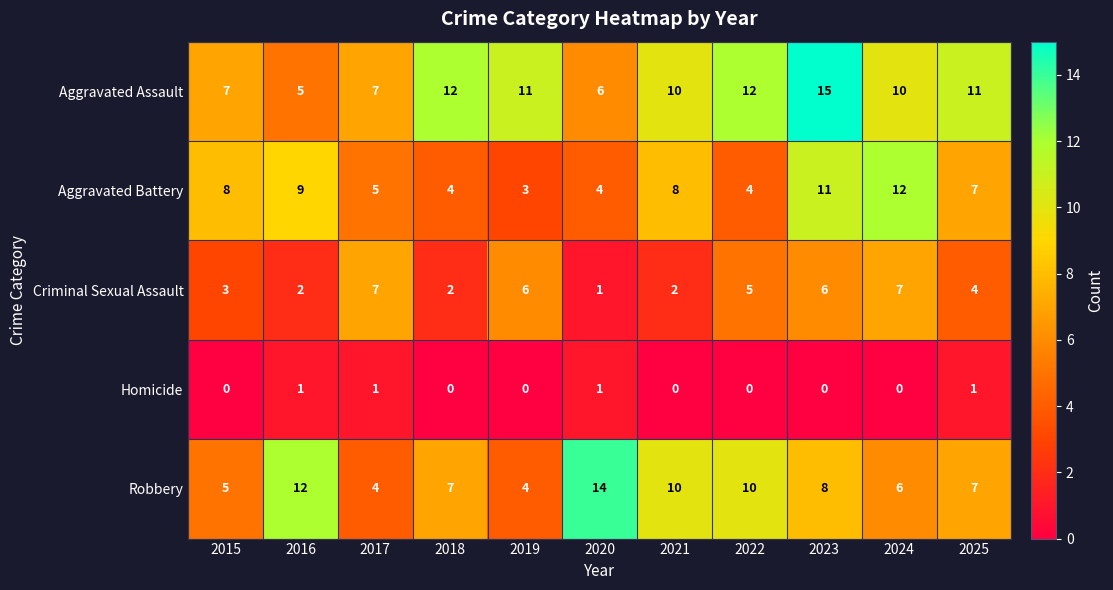

What is the difference between the maximum and second lowest values in the Criminal Sexual Assault series?

5